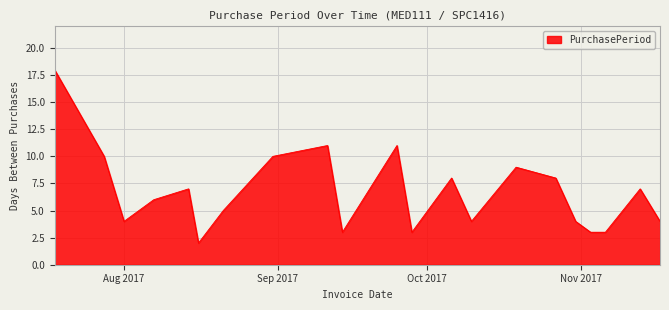

How many lines are shown in the chart?

1